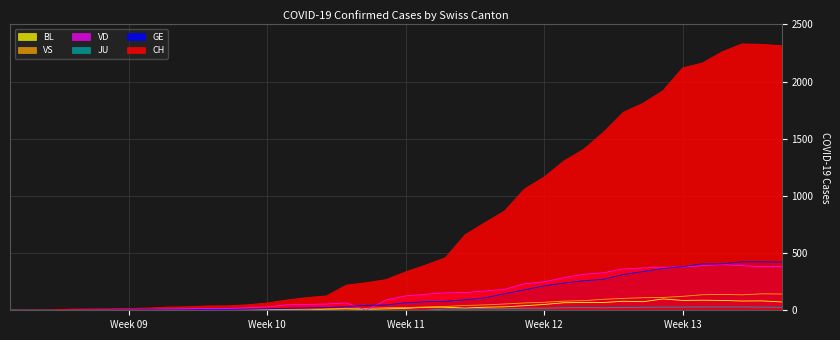

Which series has the largest total across all categories?

CH